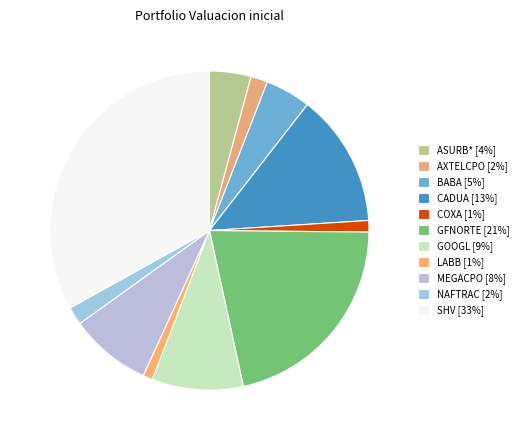

How many segments does this pie chart have?

11